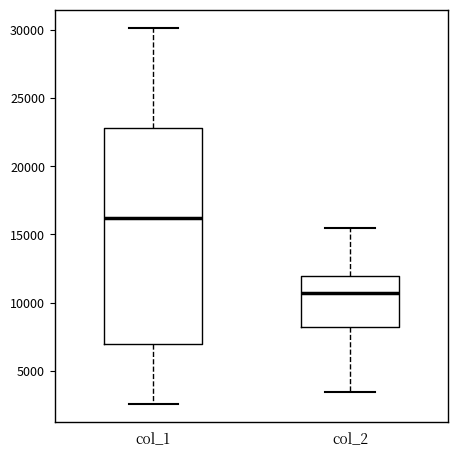

Comparing the boxes themselves (not the whiskers), which one is the tallest?

col_1